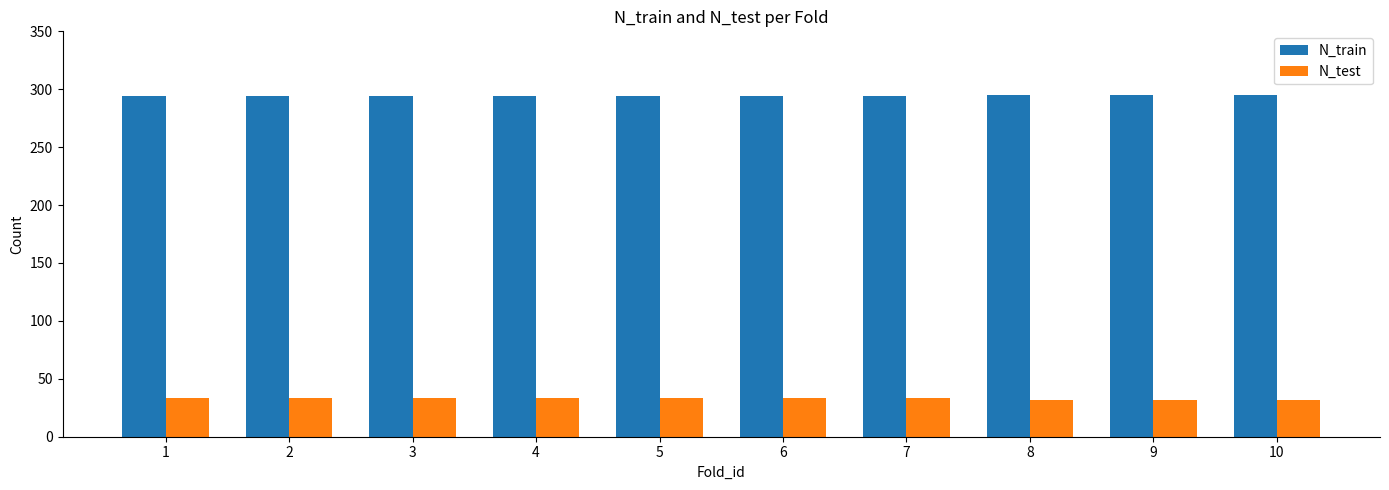

Which series has the largest total across all categories?

N_train